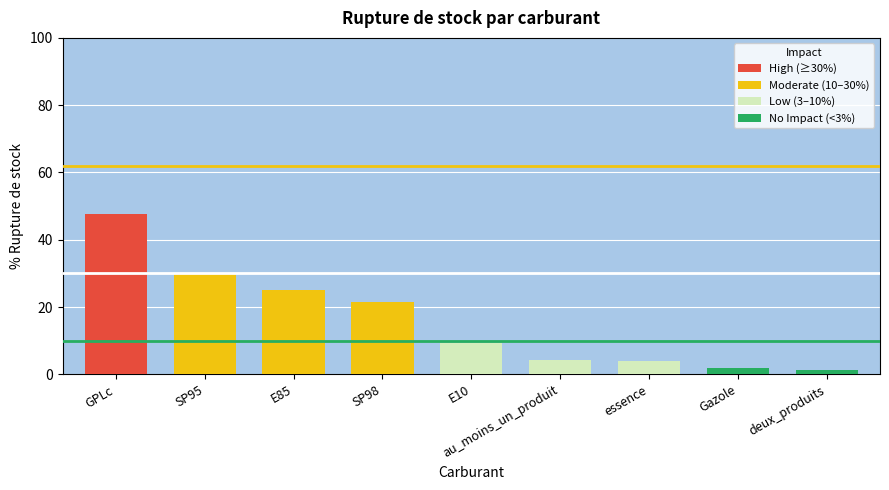

How many bars are there in total?

9